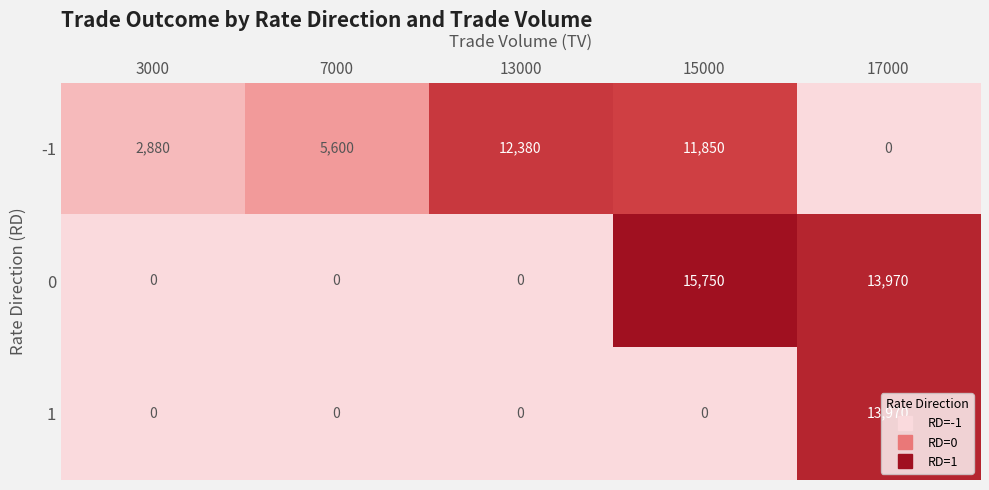

Where is -1 nearest to the value 6190?

7000